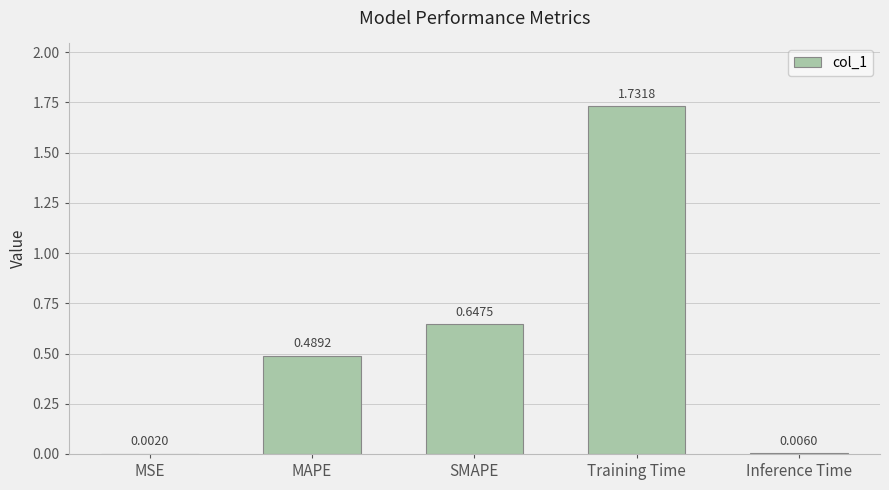

How many data points does each series have?

5